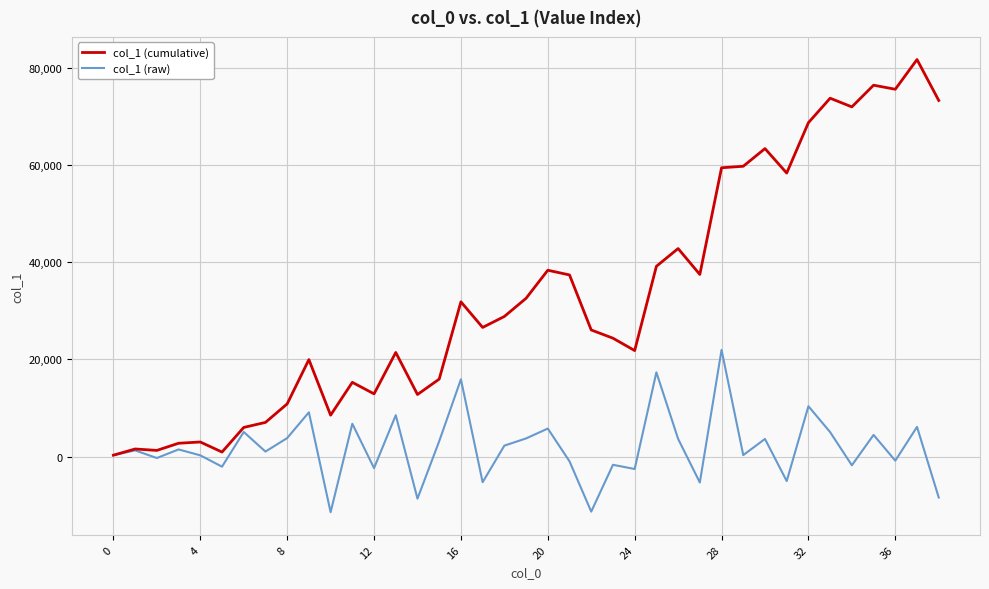

Count the number of data series in this chart.

2